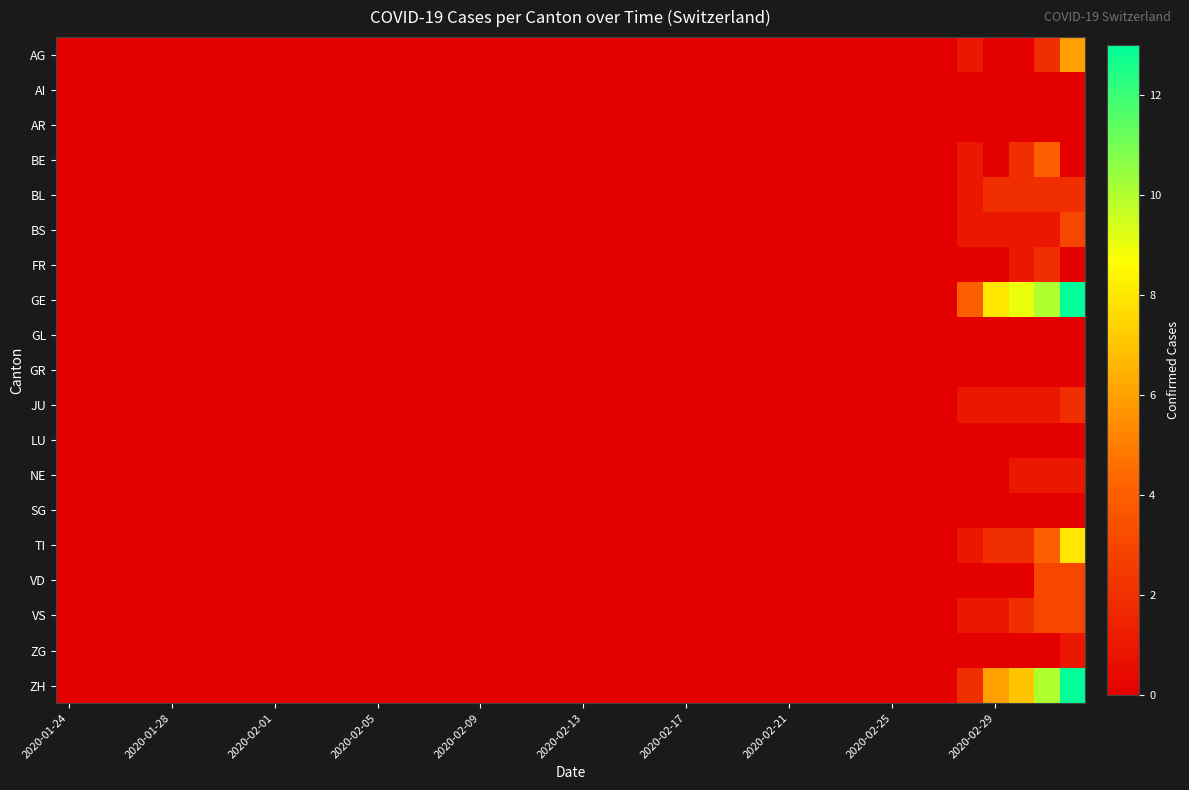

Reading right to left, list all the values displayed in this chart.

AG: 6	2	0	0	1	0	0	0	0	0	0	0	0	0	0	0	0	0	0	0	0	0	0	0	0	0	0	0	0	0	0	0	0	0	0	0	0	0	0	0
AI: 0	0	0	0	0	0	0	0	0	0	0	0	0	0	0	0	0	0	0	0	0	0	0	0	0	0	0	0	0	0	0	0	0	0	0	0	0	0	0	0
AR: 0	0	0	0	0	0	0	0	0	0	0	0	0	0	0	0	0	0	0	0	0	0	0	0	0	0	0	0	0	0	0	0	0	0	0	0	0	0	0	0
BE: 0	4	2	0	1	0	0	0	0	0	0	0	0	0	0	0	0	0	0	0	0	0	0	0	0	0	0	0	0	0	0	0	0	0	0	0	0	0	0	0
BL: 2	2	2	2	1	0	0	0	0	0	0	0	0	0	0	0	0	0	0	0	0	0	0	0	0	0	0	0	0	0	0	0	0	0	0	0	0	0	0	0
BS: 3	1	1	1	1	0	0	0	0	0	0	0	0	0	0	0	0	0	0	0	0	0	0	0	0	0	0	0	0	0	0	0	0	0	0	0	0	0	0	0
FR: 0	2	1	0	0	0	0	0	0	0	0	0	0	0	0	0	0	0	0	0	0	0	0	0	0	0	0	0	0	0	0	0	0	0	0	0	0	0	0	0
GE: 13	10	9	8	4	0	0	0	0	0	0	0	0	0	0	0	0	0	0	0	0	0	0	0	0	0	0	0	0	0	0	0	0	0	0	0	0	0	0	0
GL: 0	0	0	0	0	0	0	0	0	0	0	0	0	0	0	0	0	0	0	0	0	0	0	0	0	0	0	0	0	0	0	0	0	0	0	0	0	0	0	0
GR: 0	0	0	0	0	0	0	0	0	0	0	0	0	0	0	0	0	0	0	0	0	0	0	0	0	0	0	0	0	0	0	0	0	0	0	0	0	0	0	0
JU: 2	1	1	1	1	0	0	0	0	0	0	0	0	0	0	0	0	0	0	0	0	0	0	0	0	0	0	0	0	0	0	0	0	0	0	0	0	0	0	0
LU: 0	0	0	0	0	0	0	0	0	0	0	0	0	0	0	0	0	0	0	0	0	0	0	0	0	0	0	0	0	0	0	0	0	0	0	0	0	0	0	0
NE: 1	1	1	0	0	0	0	0	0	0	0	0	0	0	0	0	0	0	0	0	0	0	0	0	0	0	0	0	0	0	0	0	0	0	0	0	0	0	0	0
SG: 0	0	0	0	0	0	0	0	0	0	0	0	0	0	0	0	0	0	0	0	0	0	0	0	0	0	0	0	0	0	0	0	0	0	0	0	0	0	0	0
TI: 8	4	2	2	1	0	0	0	0	0	0	0	0	0	0	0	0	0	0	0	0	0	0	0	0	0	0	0	0	0	0	0	0	0	0	0	0	0	0	0
VD: 3	3	0	0	0	0	0	0	0	0	0	0	0	0	0	0	0	0	0	0	0	0	0	0	0	0	0	0	0	0	0	0	0	0	0	0	0	0	0	0
VS: 3	3	2	1	1	0	0	0	0	0	0	0	0	0	0	0	0	0	0	0	0	0	0	0	0	0	0	0	0	0	0	0	0	0	0	0	0	0	0	0
ZG: 1	0	0	0	0	0	0	0	0	0	0	0	0	0	0	0	0	0	0	0	0	0	0	0	0	0	0	0	0	0	0	0	0	0	0	0	0	0	0	0
ZH: 13	10	7	6	2	0	0	0	0	0	0	0	0	0	0	0	0	0	0	0	0	0	0	0	0	0	0	0	0	0	0	0	0	0	0	0	0	0	0	0